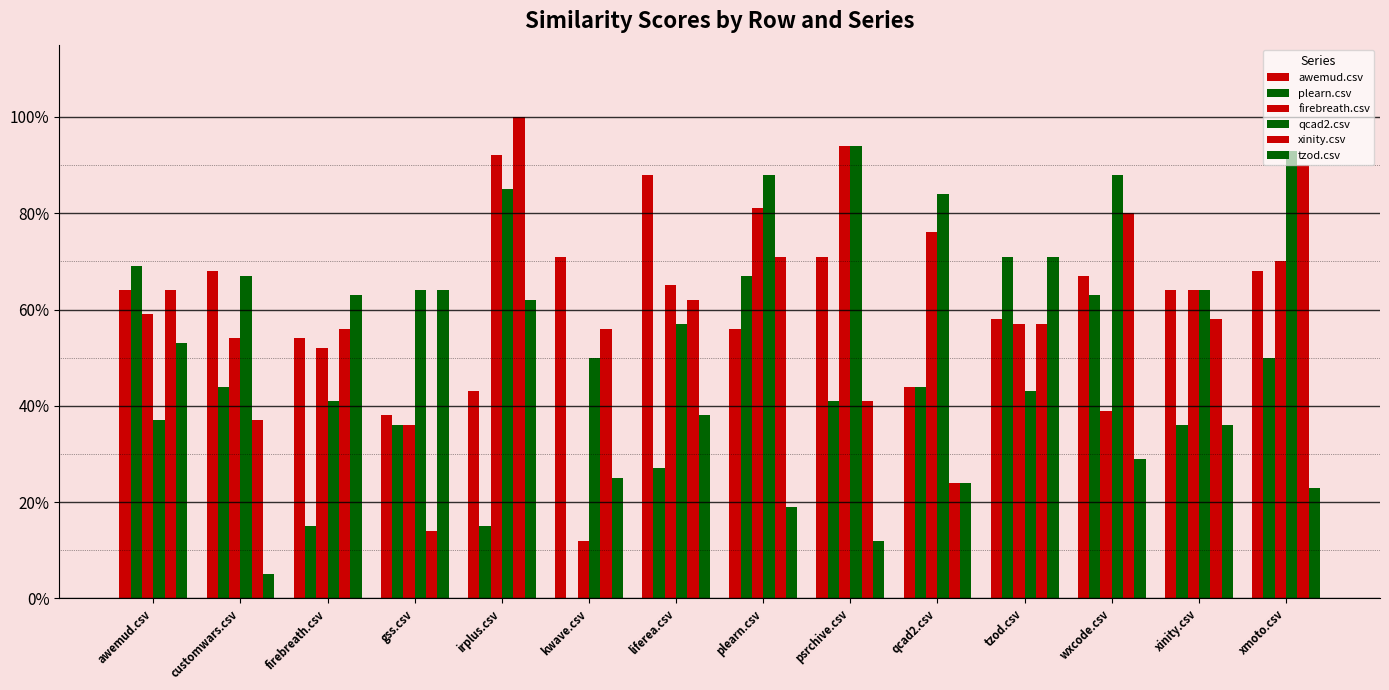

What position from the left is qcad2.csv?

10